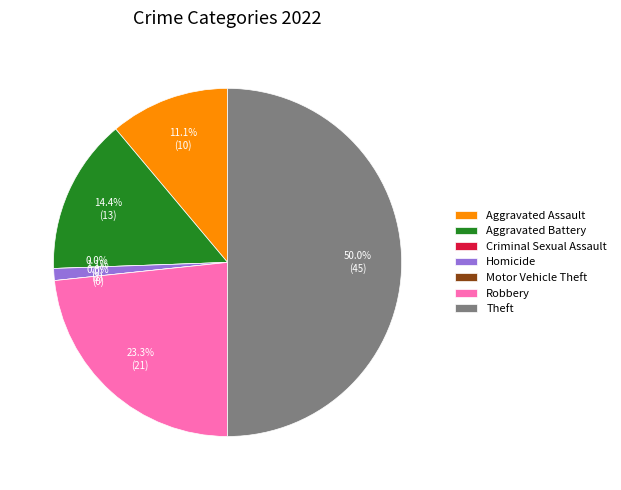

To the nearest percent, what is the difference between the Robbery and Aggravated Assault slice percentages?

12%